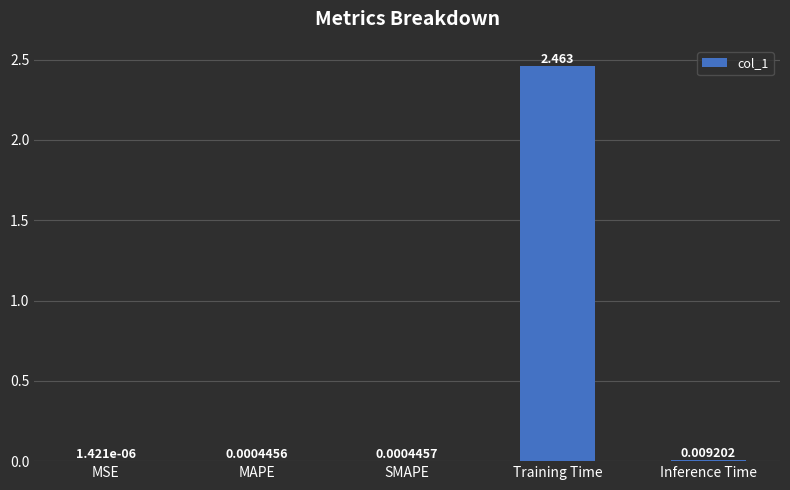

Are the bars horizontal?

No